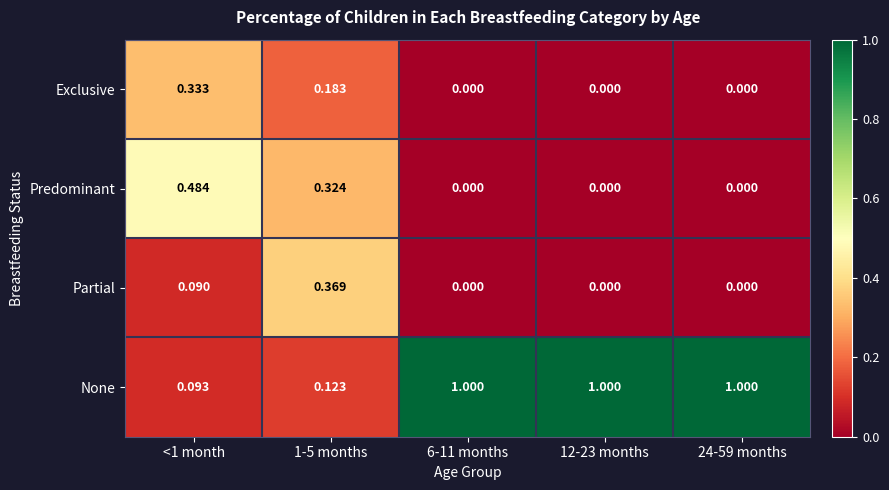

Rank the series by their maximum value, from highest to lowest.

None, Predominant, Partial, Exclusive